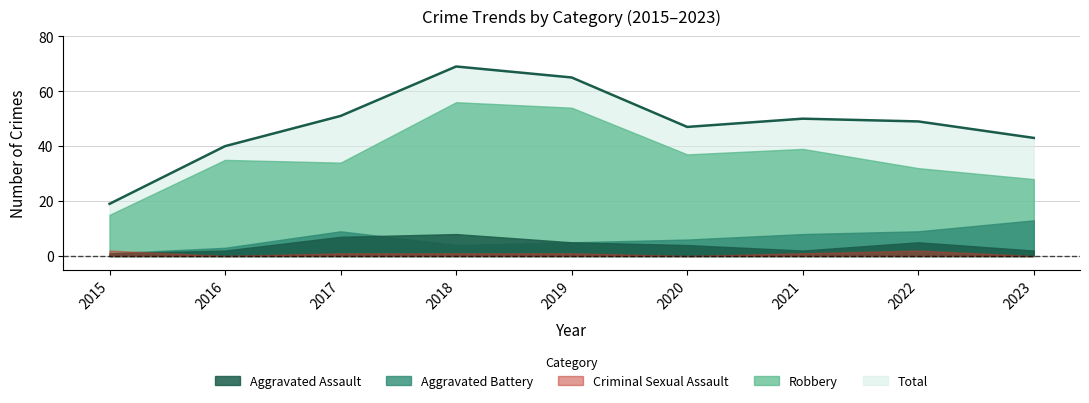

List the series in order of their peak value, lowest first.

Criminal Sexual Assault, Aggravated Assault, Aggravated Battery, Robbery, Total